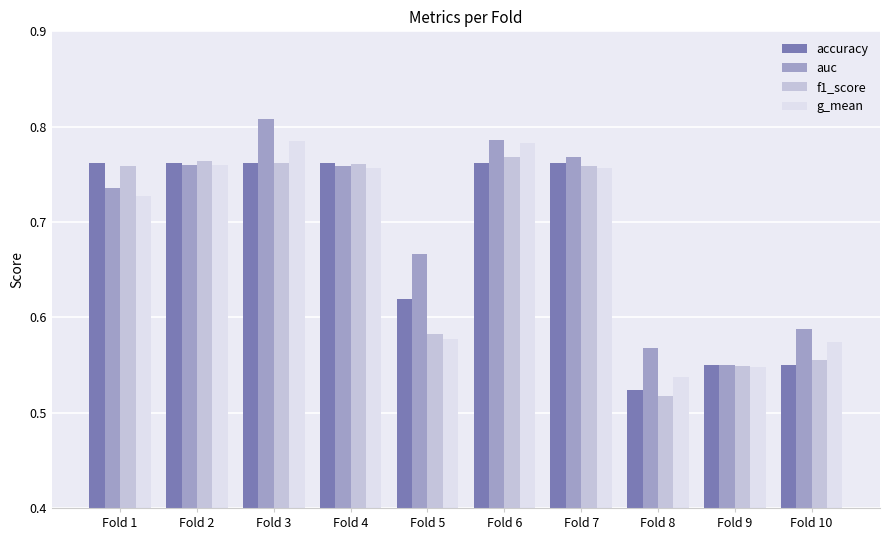

How many f1_score values are between 0 and 1?

10